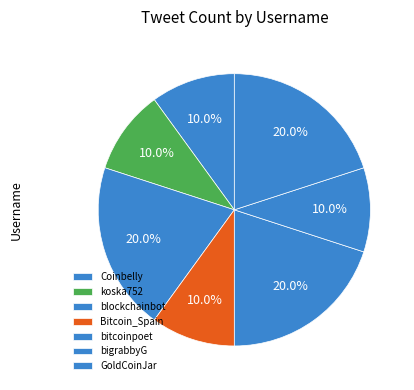

Which category has the smallest portion of the pie?

koska752